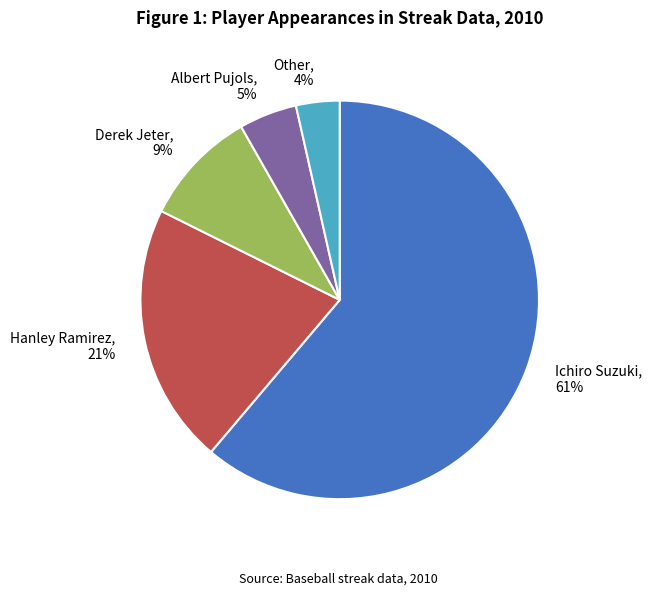

Combined, do Hanley Ramirez, 21% and Derek Jeter, 9% account for over 50%?

No